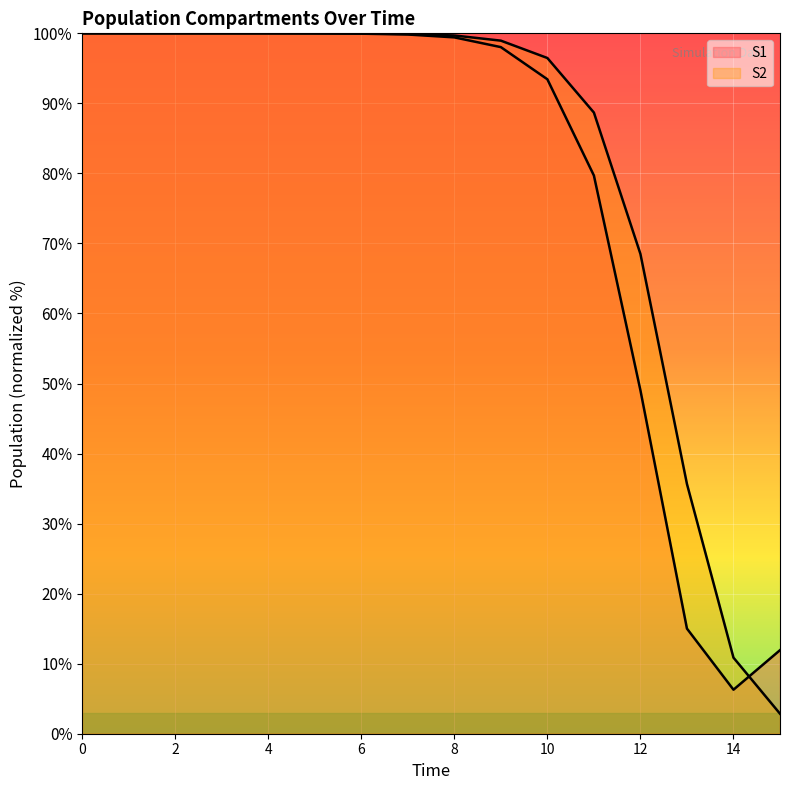

Which series ends up on top after the final intersection of S1 and S2?

S1